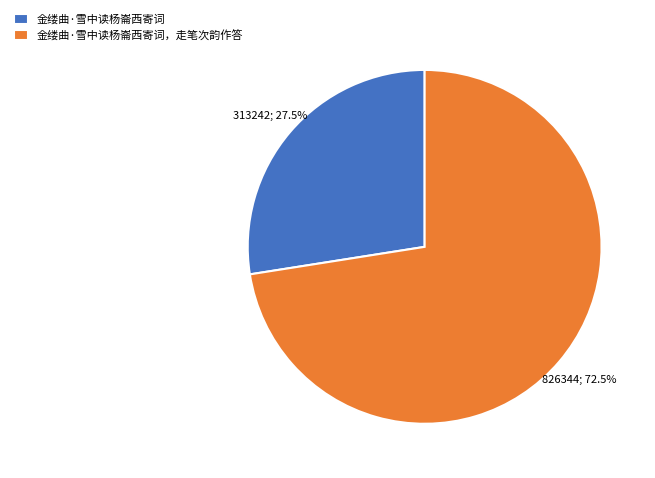

Which slice represents more than half of the pie?

金缕曲·雪中读杨崙西寄词，走笔次韵作答